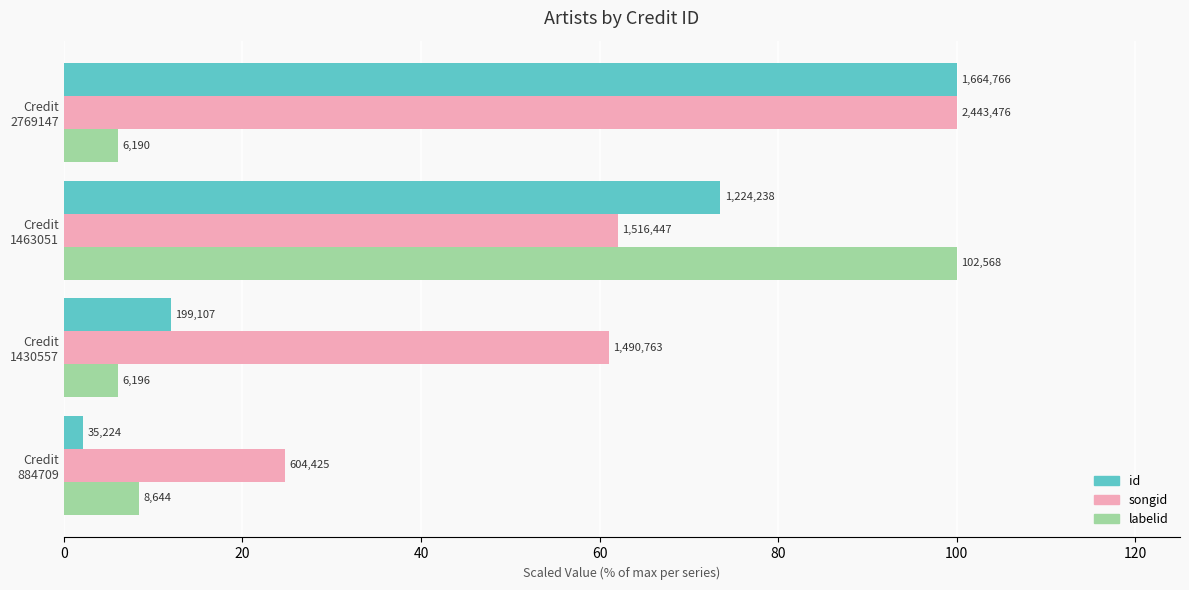

What is the average value of the id series?

46.9